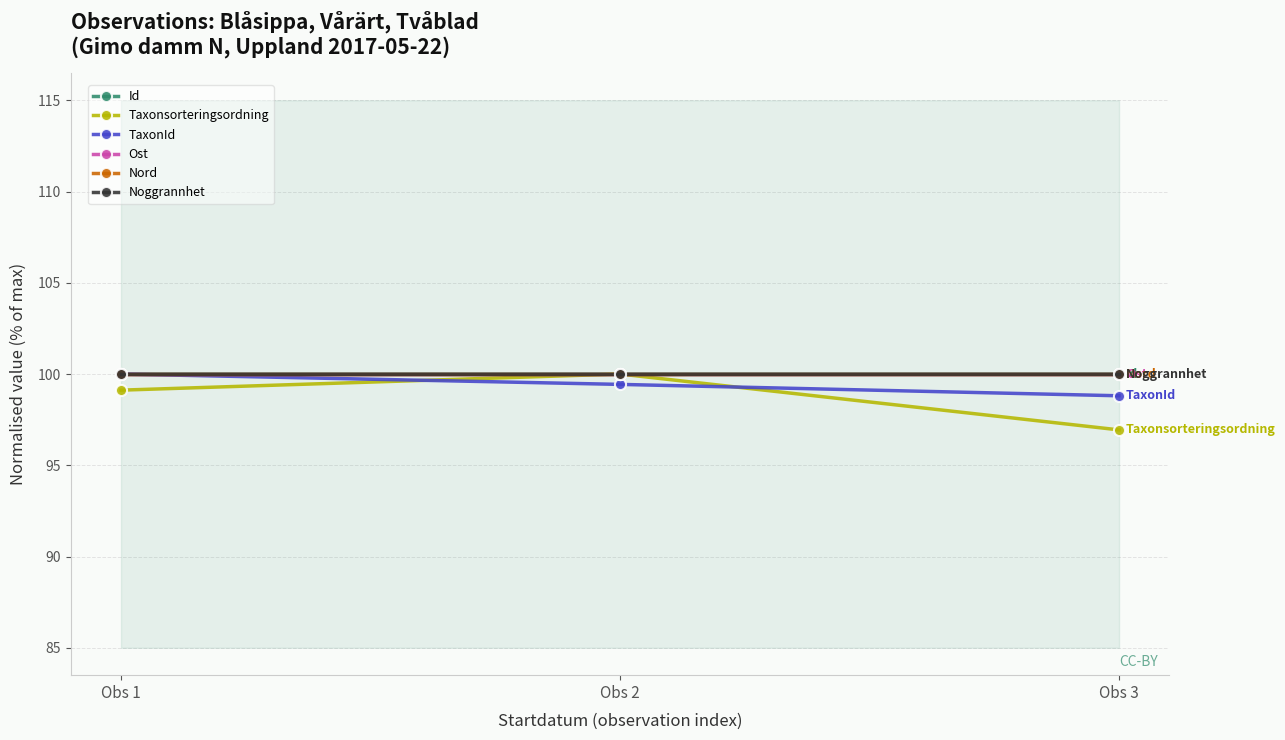

Reading left to right, list all the values displayed in this chart.

Id: 100.0	100.0	100.0
Taxonsorteringsordning: 99.1	100.0	96.9
TaxonId: 100.0	99.4	98.8
Ost: 100.0	100.0	100.0
Nord: 100.0	100.0	100.0
Noggrannhet: 100.0	100.0	100.0